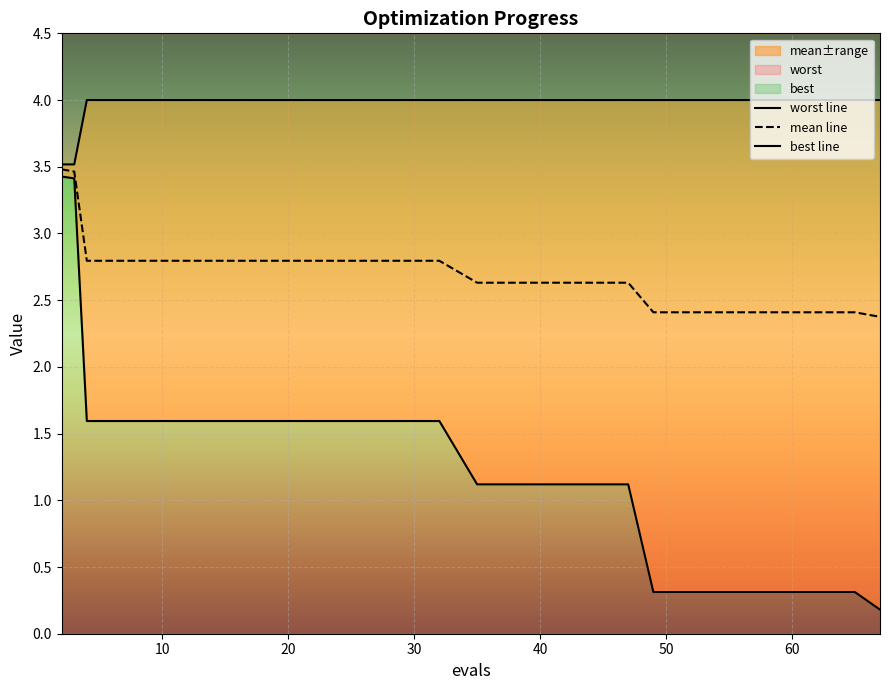

Reading left to right, what are all the values shown in this chart?

mean: 2=3.5	3=3.5	4=2.8	8=2.8	12=2.8	16=2.8	20=2.8	24=2.8	28=2.8	32=2.8	35=2.6	39=2.6	43=2.6	47=2.6	49=2.4	53=2.4	57=2.4	61=2.4	65=2.4	67=2.4
best: 2=3.4	3=3.4	4=1.6	8=1.6	12=1.6	16=1.6	20=1.6	24=1.6	28=1.6	32=1.6	35=1.1	39=1.1	43=1.1	47=1.1	49=0.3	53=0.3	57=0.3	61=0.3	65=0.3	67=0.2
worst: 2=3.5	3=3.5	4=4.0	8=4.0	12=4.0	16=4.0	20=4.0	24=4.0	28=4.0	32=4.0	35=4.0	39=4.0	43=4.0	47=4.0	49=4.0	53=4.0	57=4.0	61=4.0	65=4.0	67=4.0